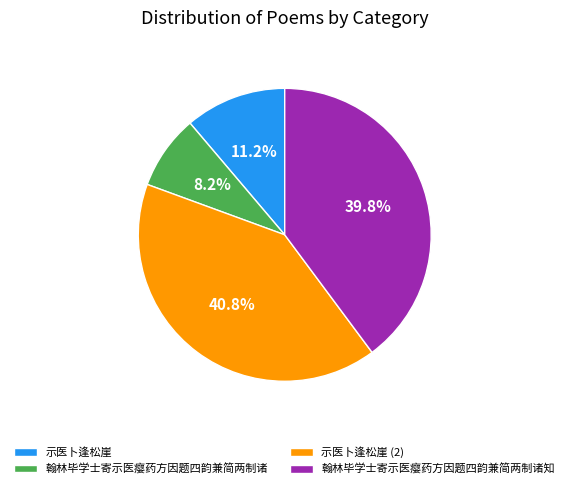

What percentage do 翰林毕学士寄示医瘿药方因题四韵兼简两制诸 and 示医卜逢松崖 together represent?

19.4%